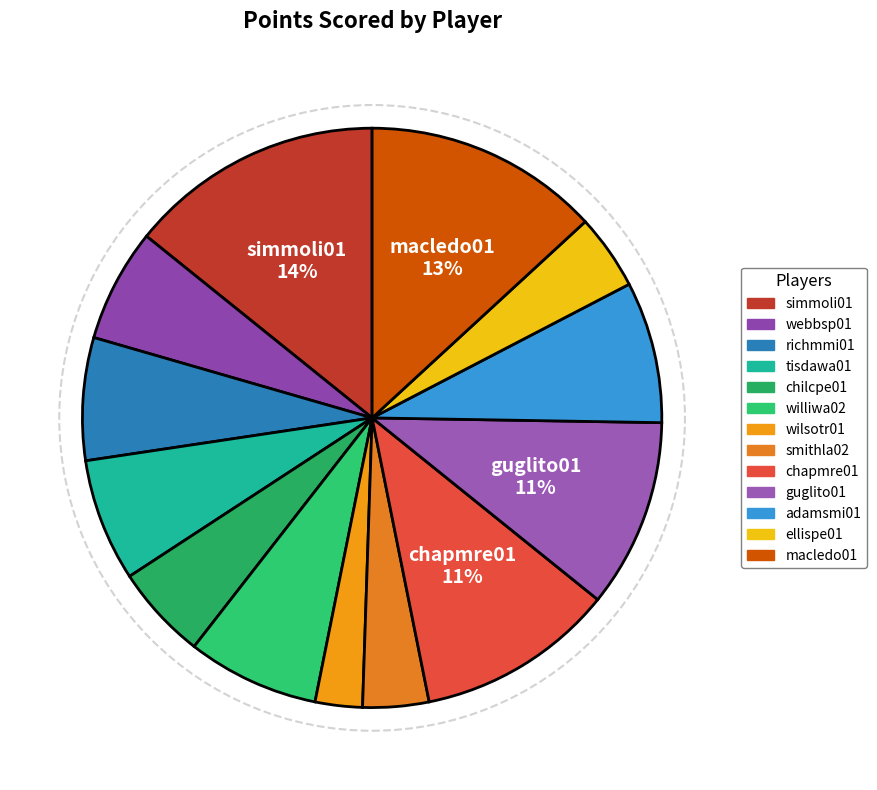

To the nearest percent, what portion does ellispe01 represent?

4%